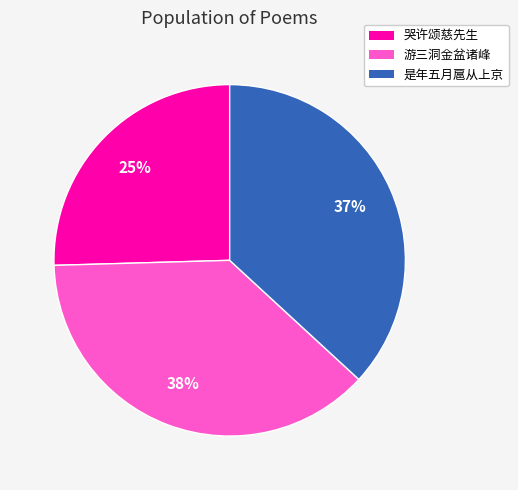

Which has a higher value, 游三洞金盆诸峰 or 哭许颂慈先生?

游三洞金盆诸峰